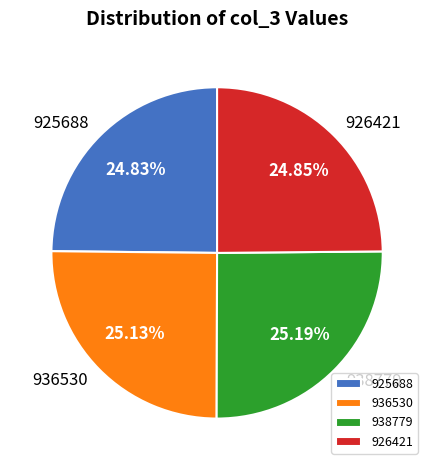

Is there a majority slice in this chart?

No